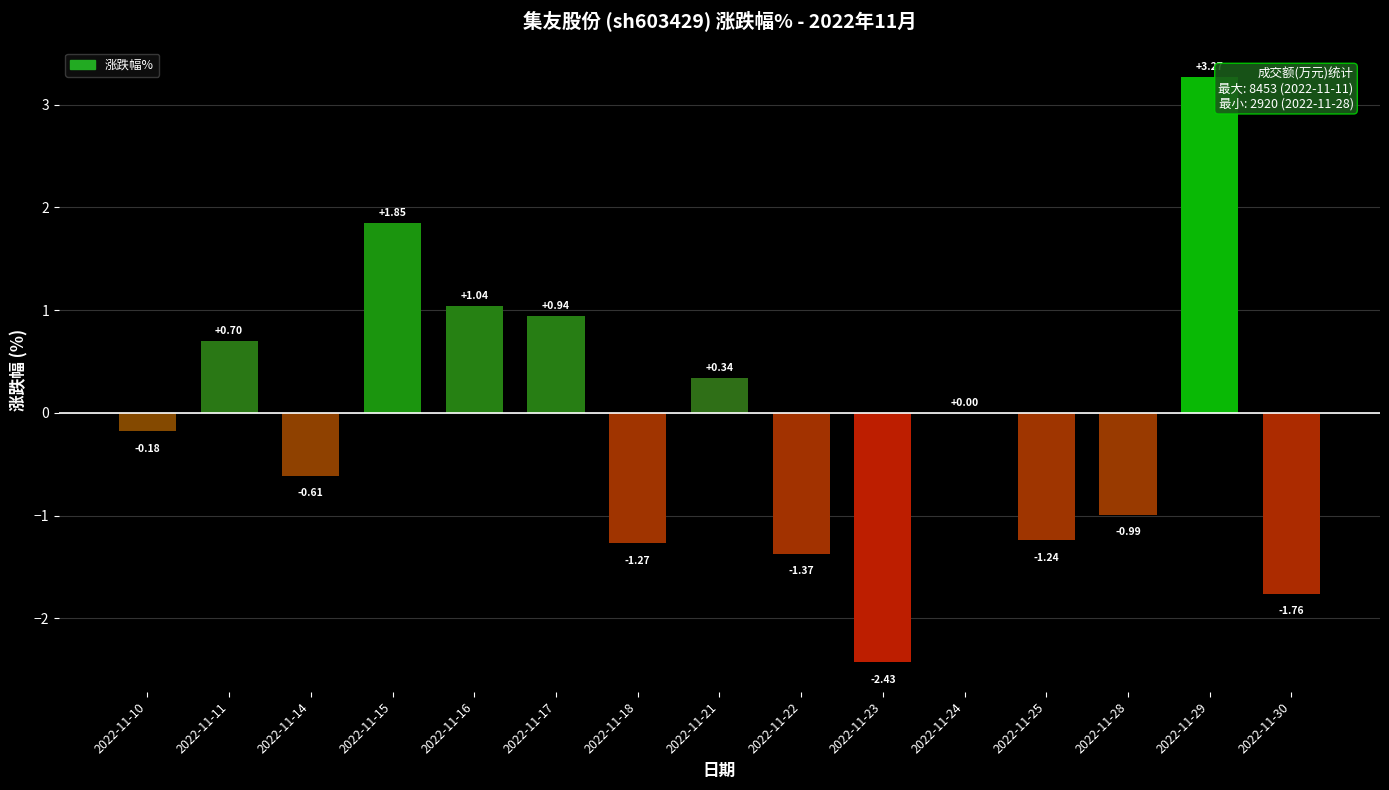

What is the sum of the values at 2022-11-22 and 2022-11-15?

0.5